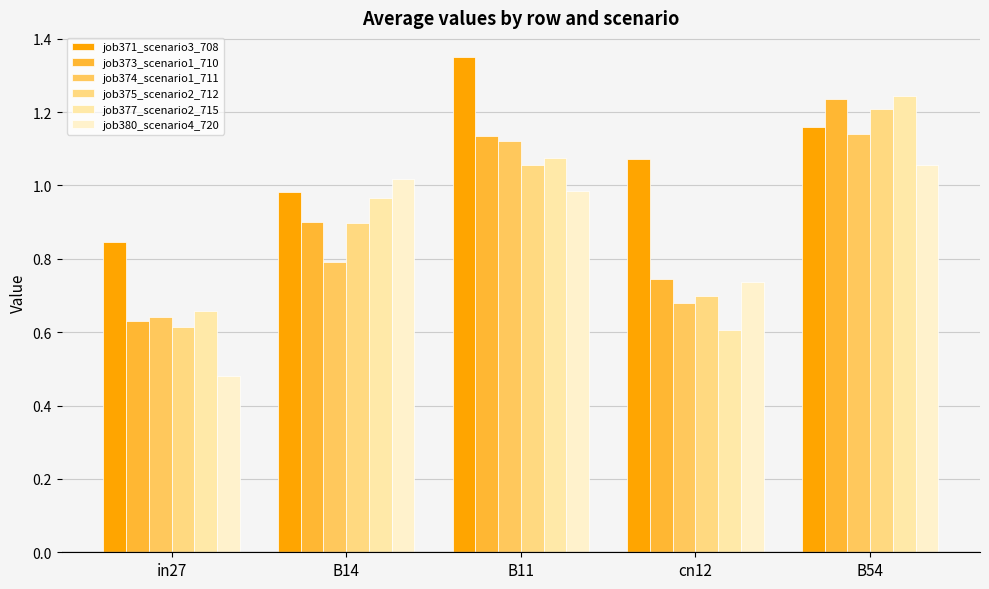

Reading left to right, transcribe all the data shown in this chart.

job371_scenario3_708: 0.8	1.0	1.3	1.1	1.2
job373_scenario1_710: 0.6	0.9	1.1	0.7	1.2
job374_scenario1_711: 0.6	0.8	1.1	0.7	1.1
job375_scenario2_712: 0.6	0.9	1.1	0.7	1.2
job377_scenario2_715: 0.7	1.0	1.1	0.6	1.2
job380_scenario4_720: 0.5	1.0	1.0	0.7	1.1